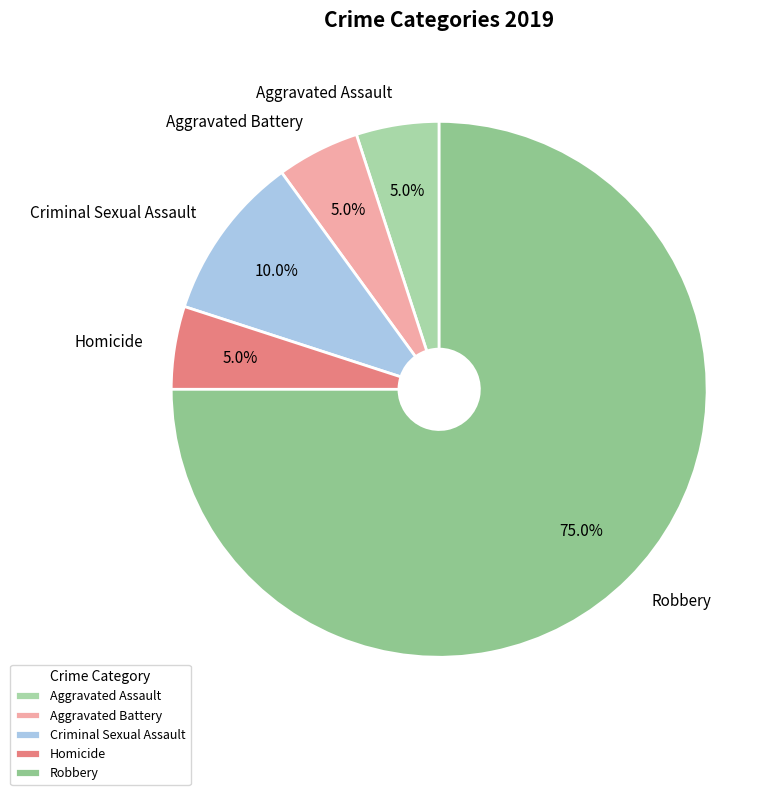

The Aggravated Assault slice represents 16% of the pie. True or false?

False